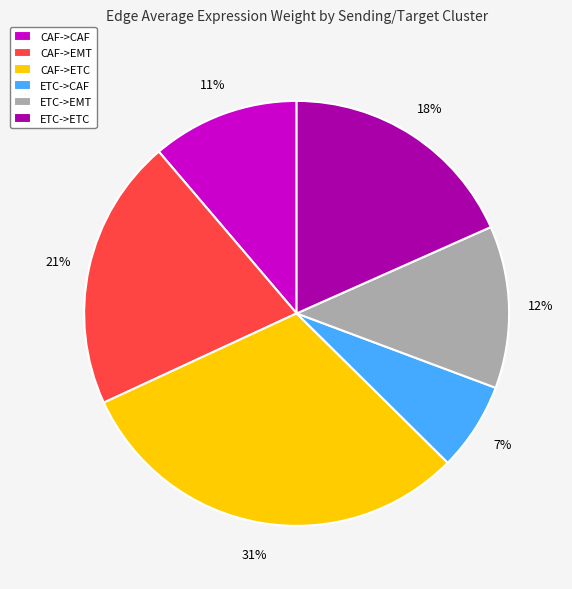

The CAF->ETC slice represents 31% of the pie. True or false?

True